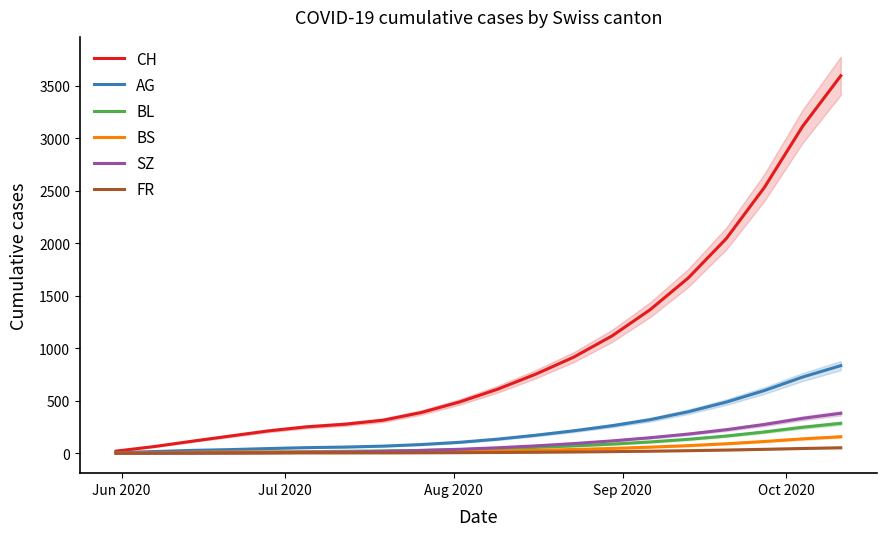

How many series are shown in this chart?

6